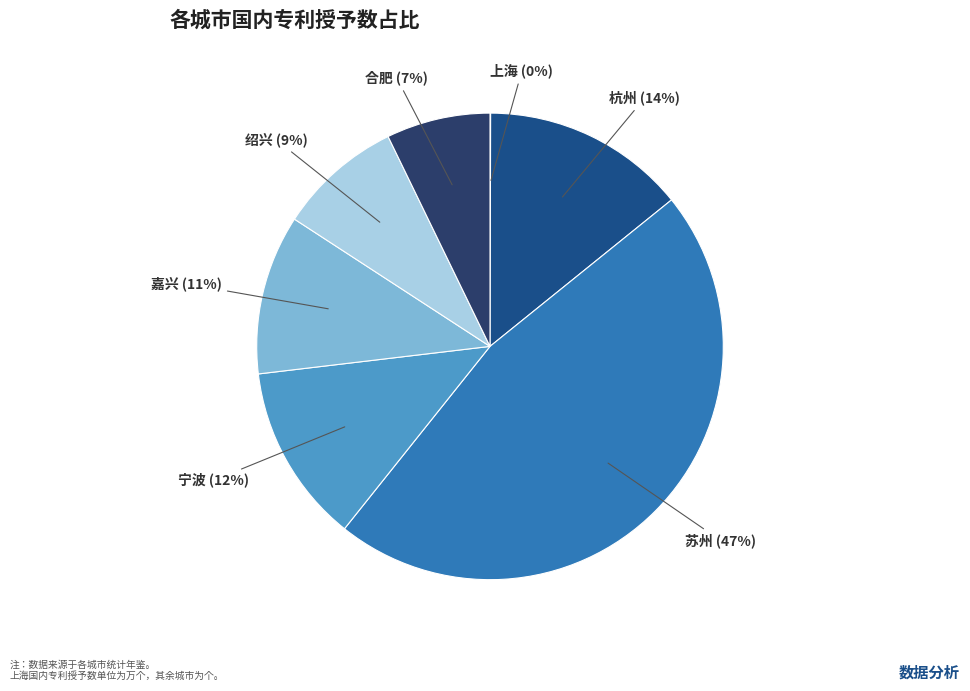

Is the sum of 嘉兴 and 绍兴 greater than half?

No